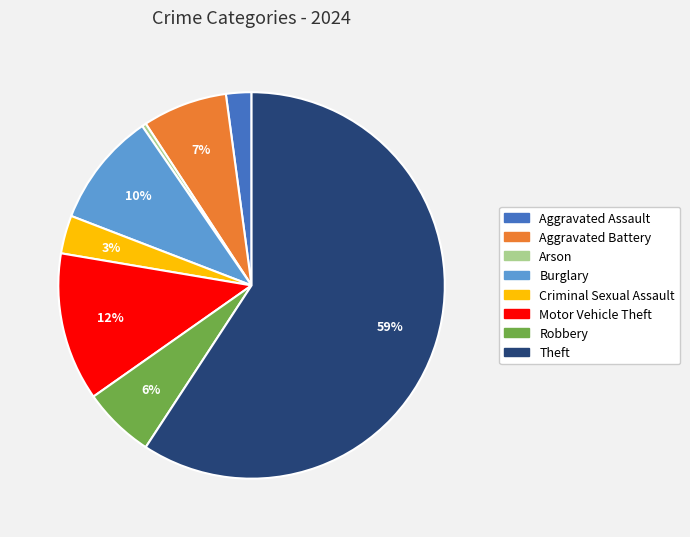

How many segments does this pie chart have?

8